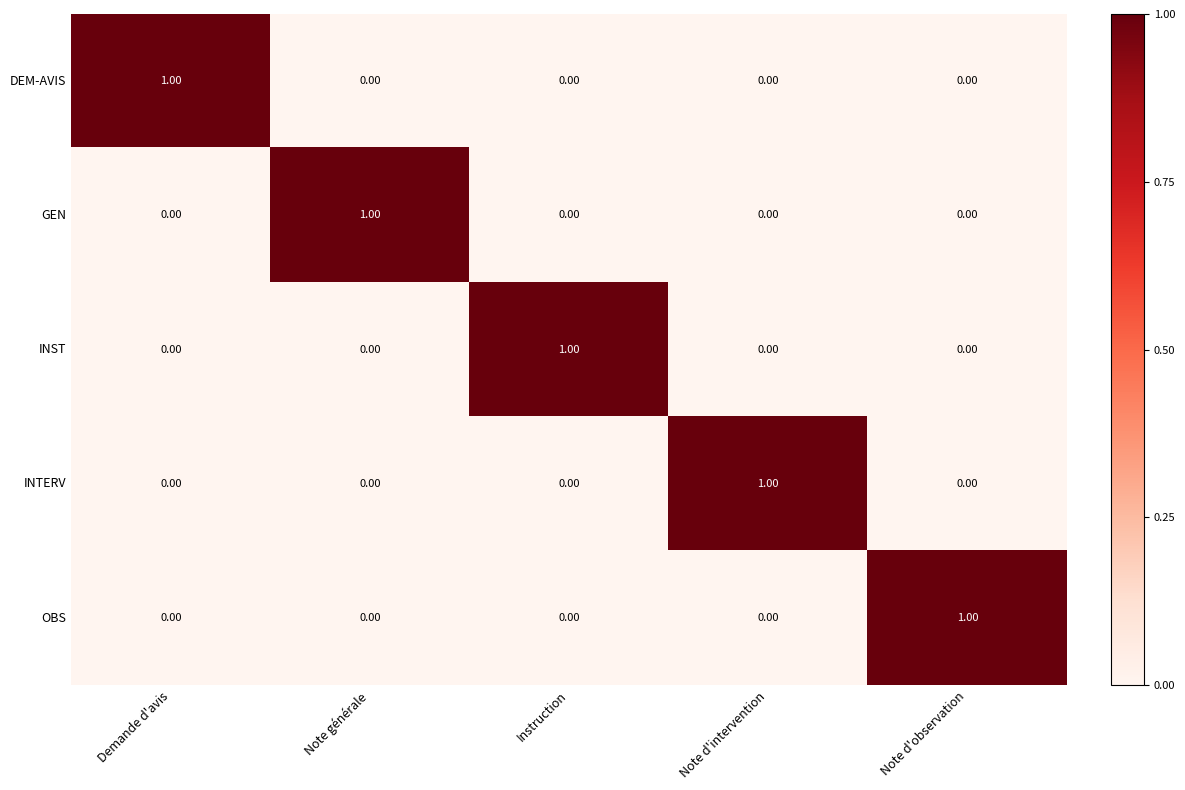

At which label does INST reach its peak?

Instruction